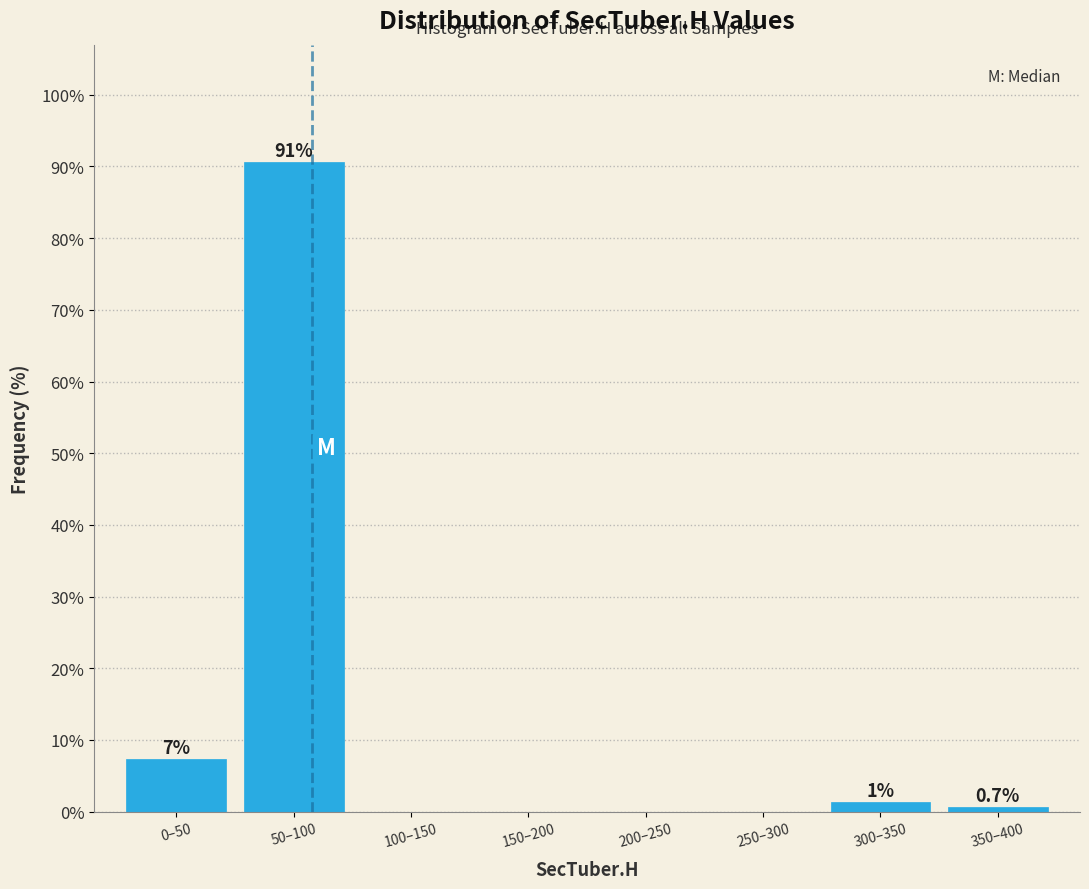

At which label is the value closest to 45?

0–50